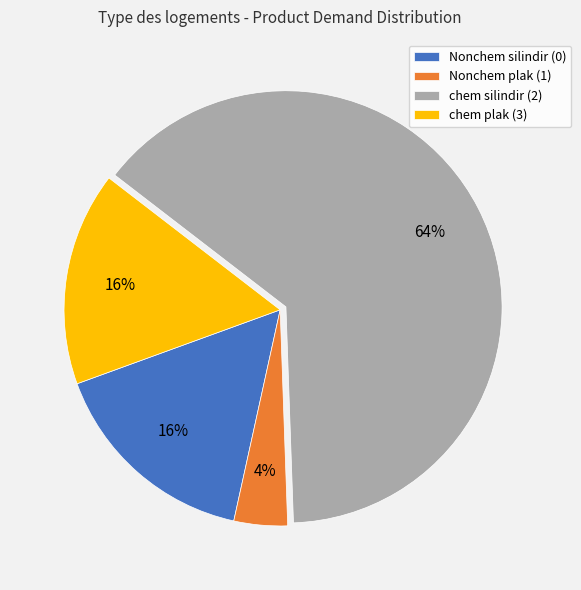

Which slice is the largest?

chem silindir (2)